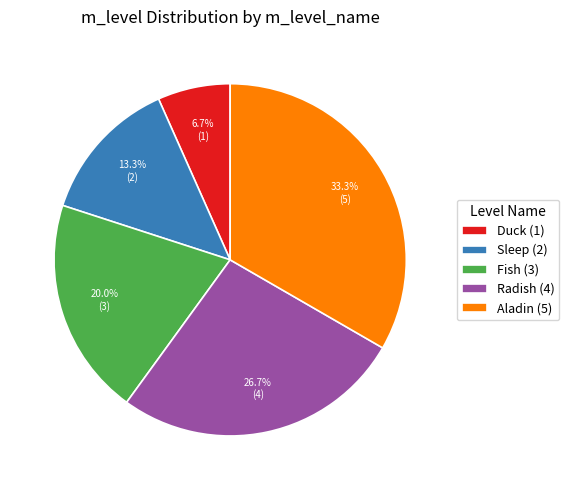

True or false: Fish (3) accounts for 7% of the total.

False